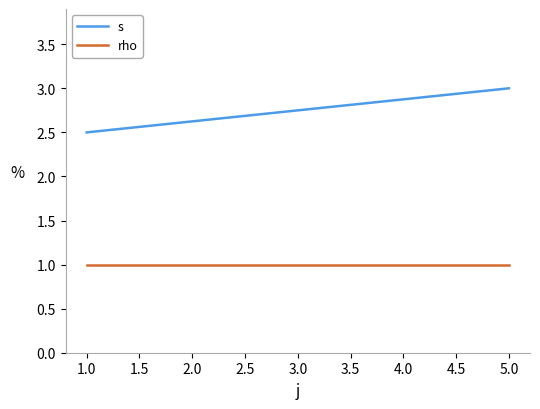

Which series changed the most between 1.0 and 5.0?

s